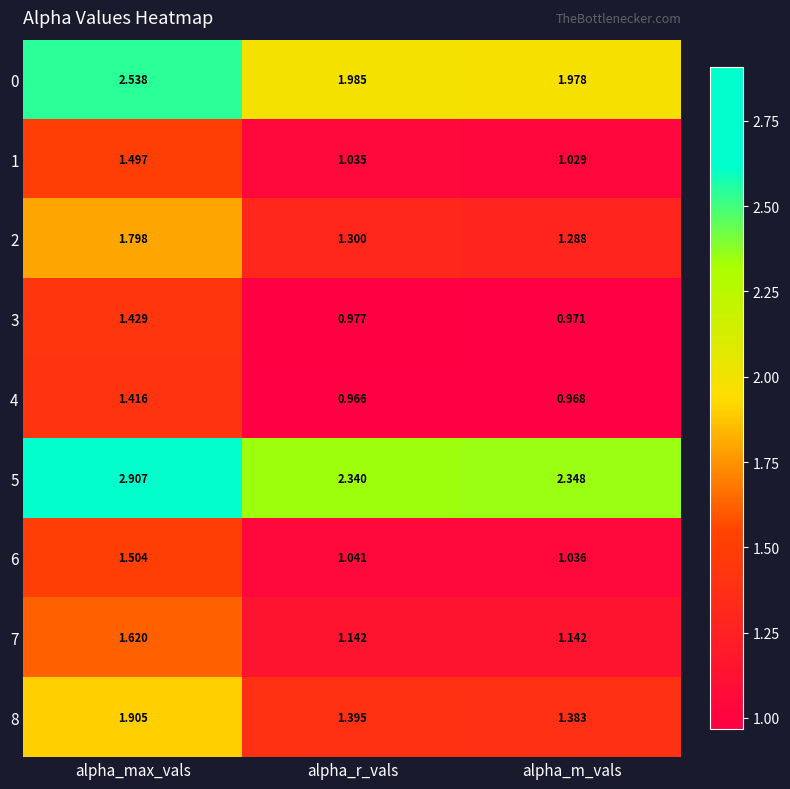

Which category has the highest value across all series?

alpha_max_vals